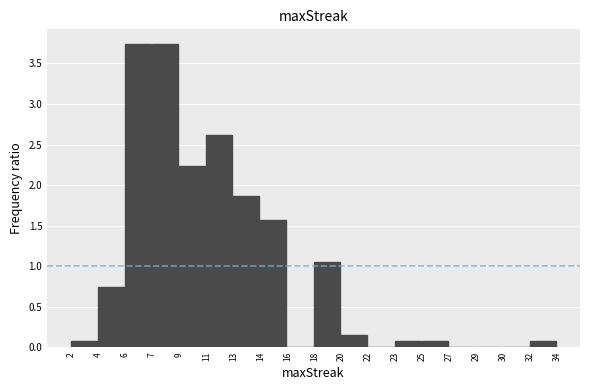

What is the maximum value shown in the chart?

3.7